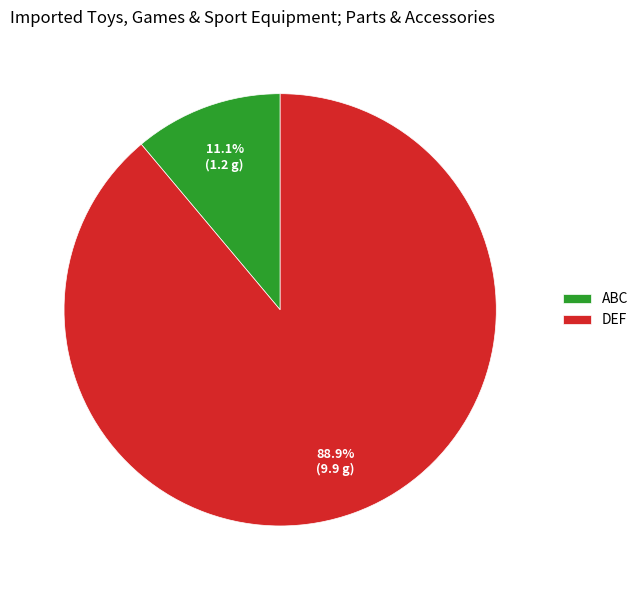

Which has a higher value, DEF or ABC?

DEF